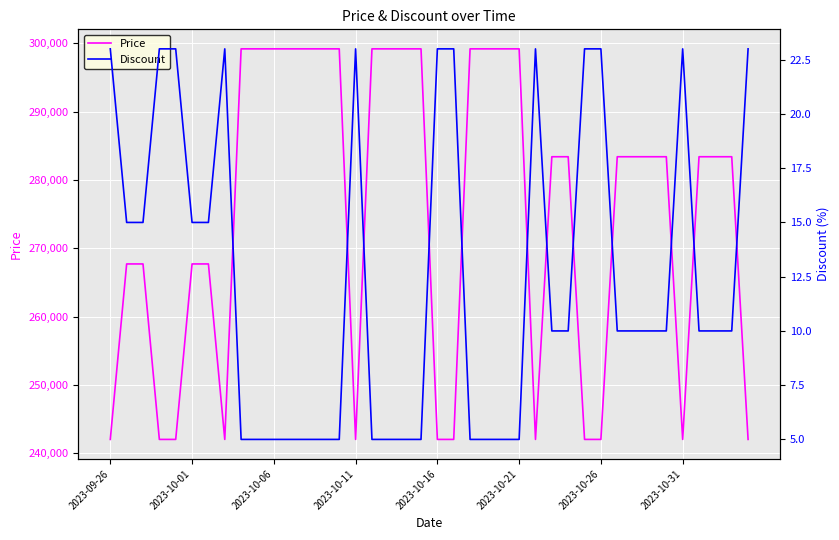

Rank the series at 9 from lowest to highest value.

Discount, Price